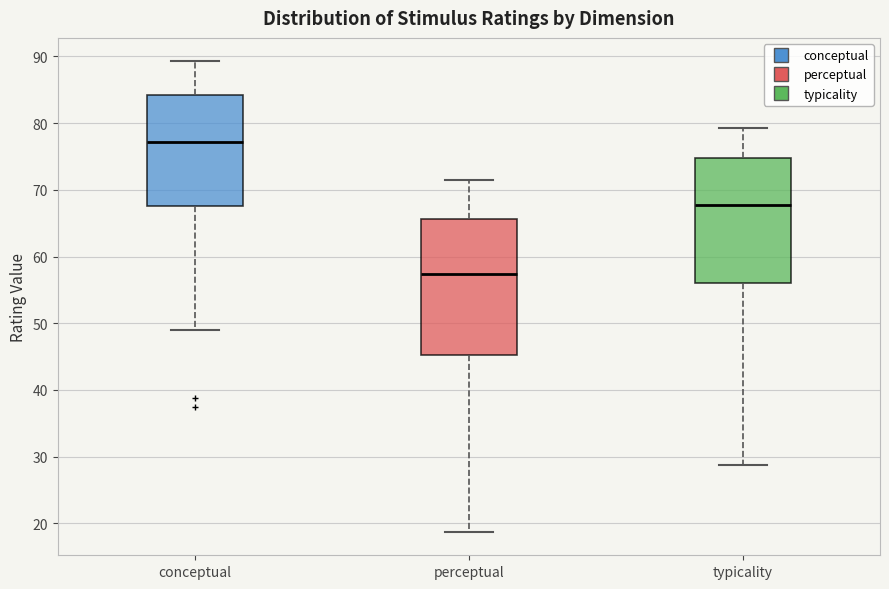

Reading left to right, read every box against the y-axis: the position of its median line, the range the box covers, and the ends of its whiskers. The values are not printed on the chart, so give them approximately, as read against the axis.

conceptual: median 77, box 68 to 84, whiskers 49 to 89
perceptual: median 57, box 45 to 66, whiskers 19 to 71
typicality: median 68, box 56 to 75, whiskers 29 to 79